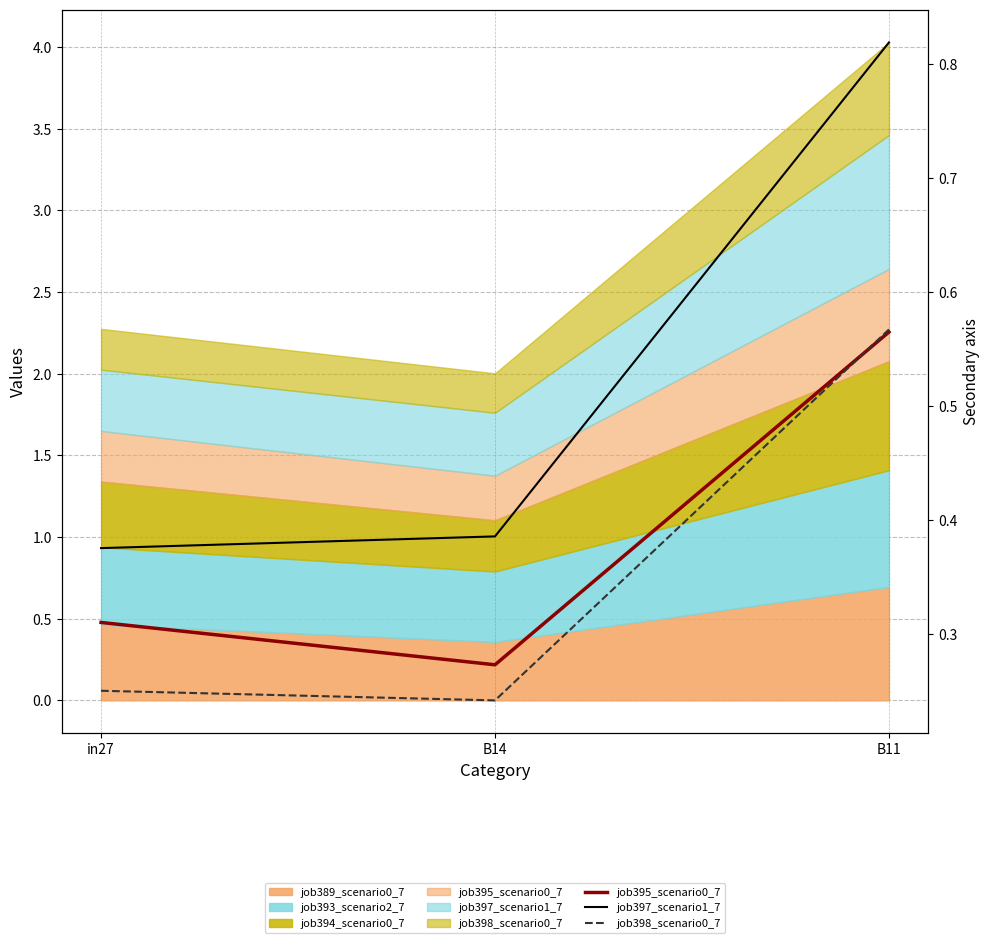

Between in27 and B11, which series saw the biggest shift?

job397_scenario1_749